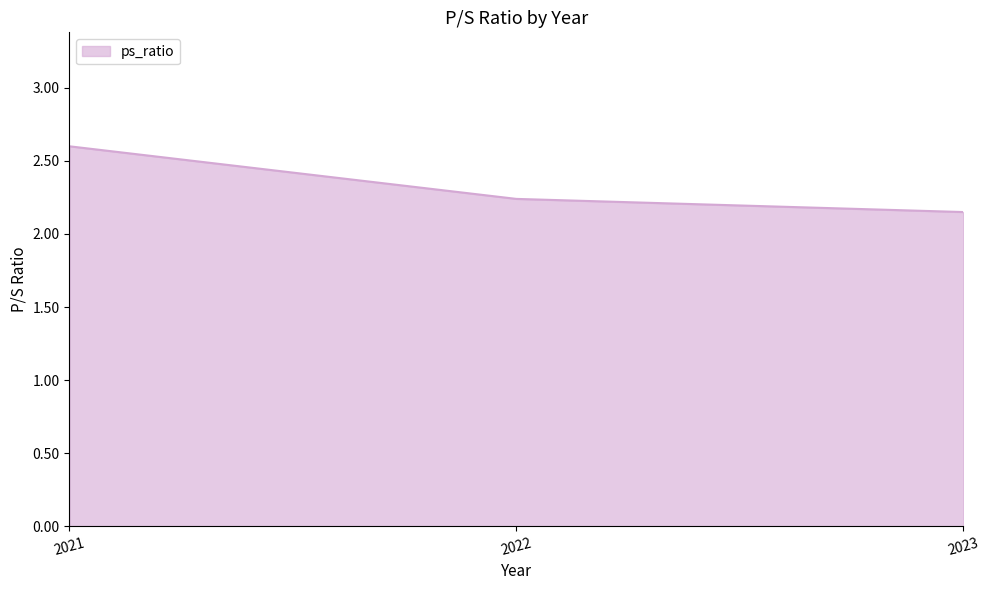

Approximately how many times larger is the value at 2022 compared to 2023?

1.0